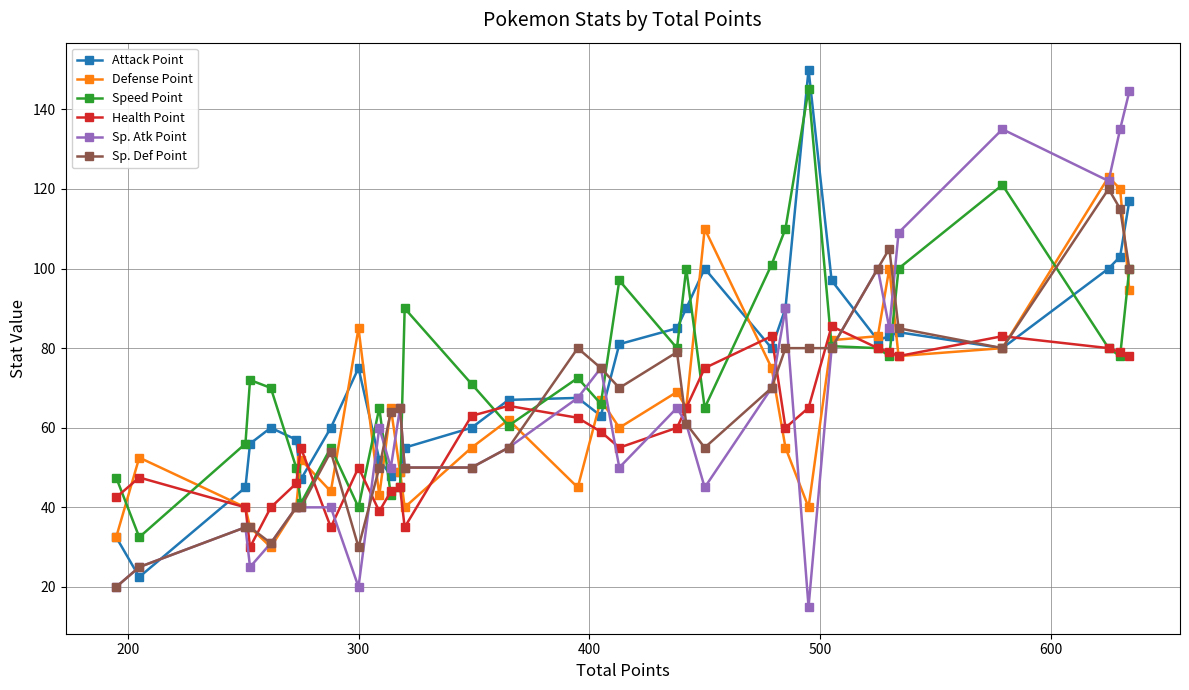

How many times do Sp. Def Point and Health Point cross each other?

13